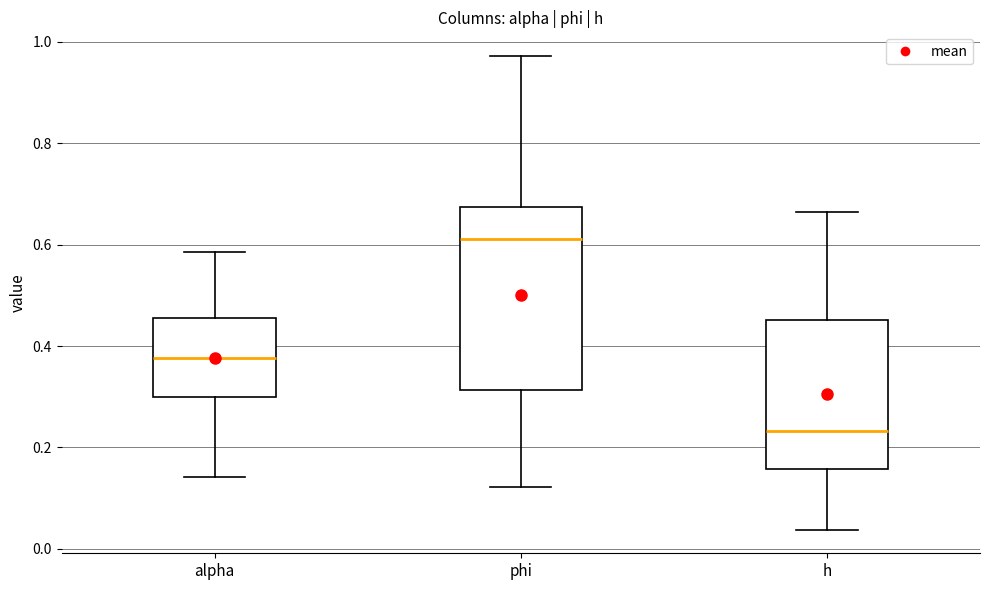

Reading left to right, read every box against the y-axis: the position of its median line, the range the box covers, and the ends of its whiskers. The values are not printed on the chart, so give them approximately, as read against the axis.

alpha: median 0.38, box 0.30 to 0.46, whiskers 0.14 to 0.58
phi: median 0.62, box 0.32 to 0.68, whiskers 0.12 to 0.98
h: median 0.24, box 0.16 to 0.46, whiskers 0.04 to 0.66